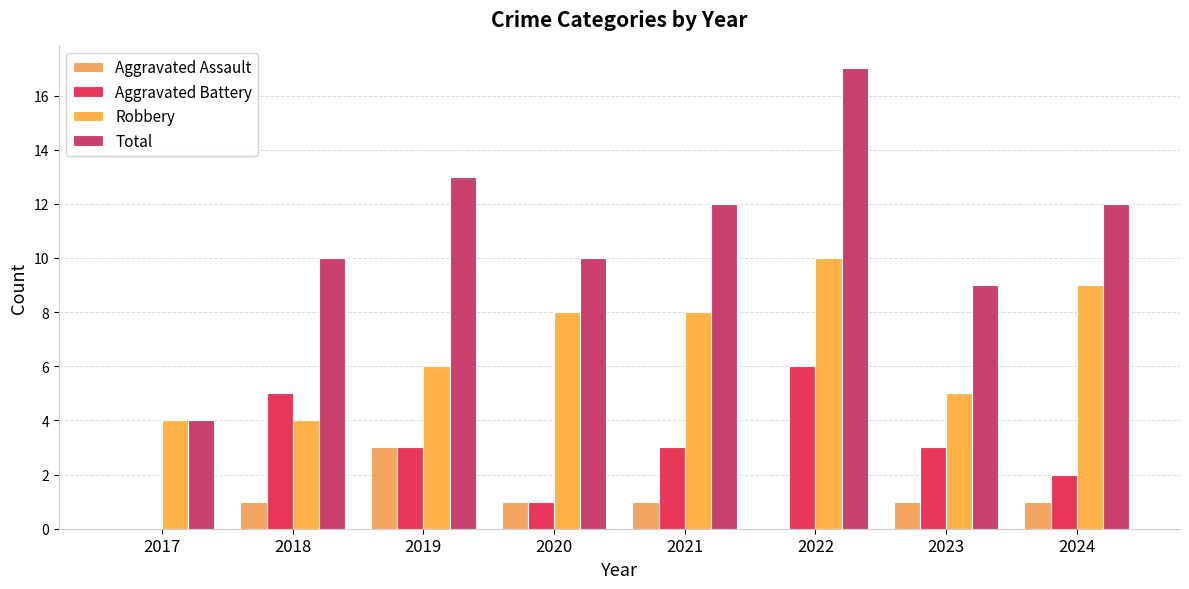

Are the bars horizontal?

No